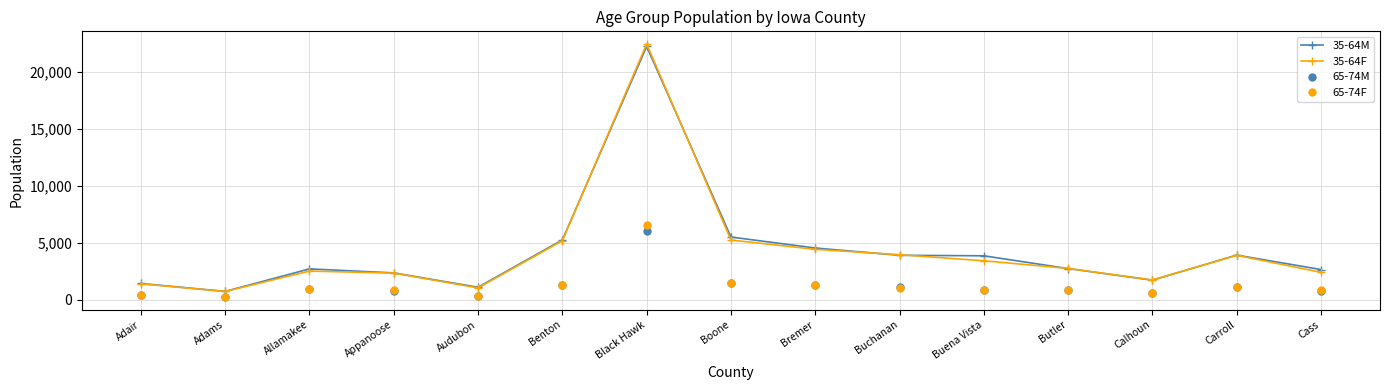

Which category has the lowest value in the 35-64F series?

Adams